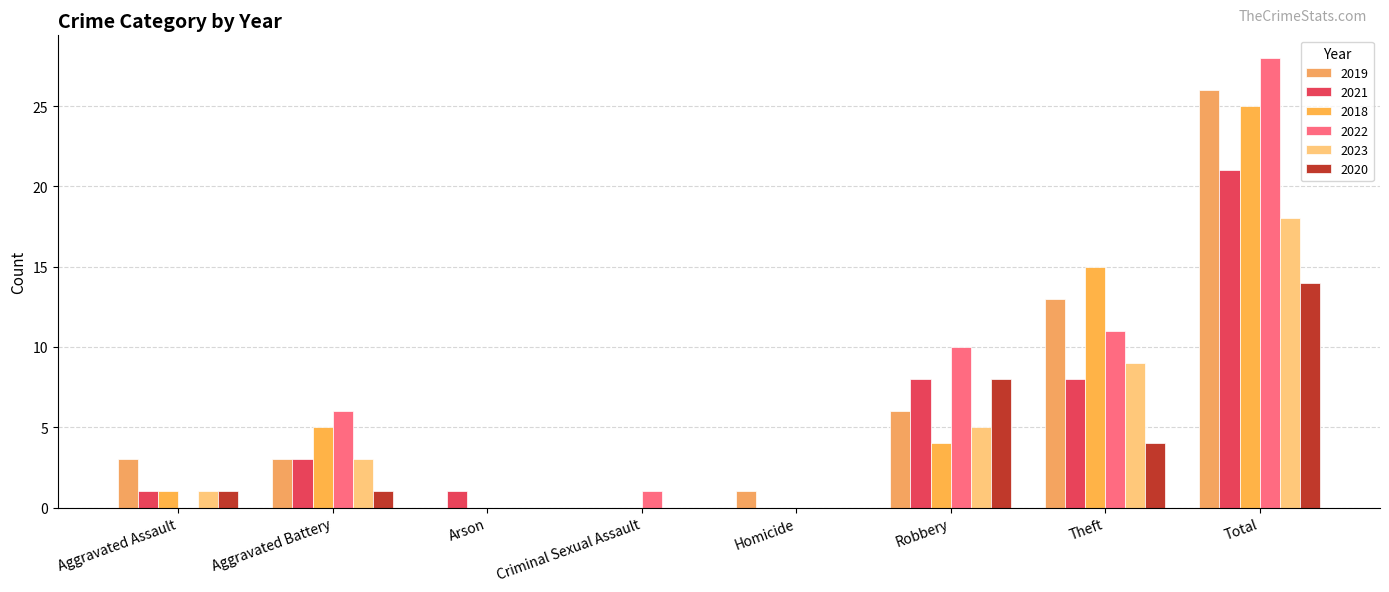

At how many categories does at least one series exceed 5?

4